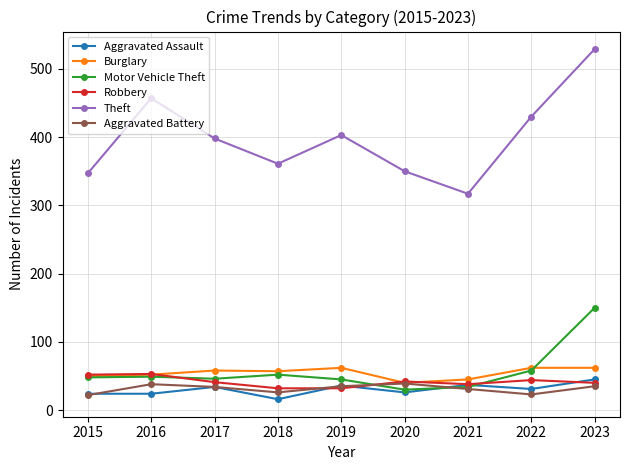

The value of Burglary at 2018 is 96. True or false?

False